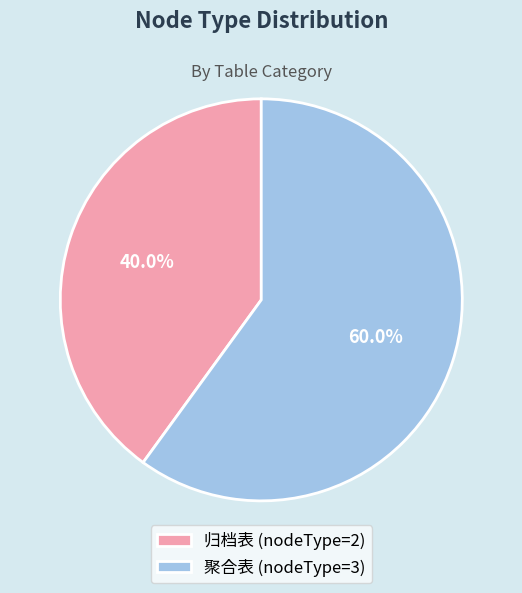

What is the largest slice in the pie chart?

聚合表